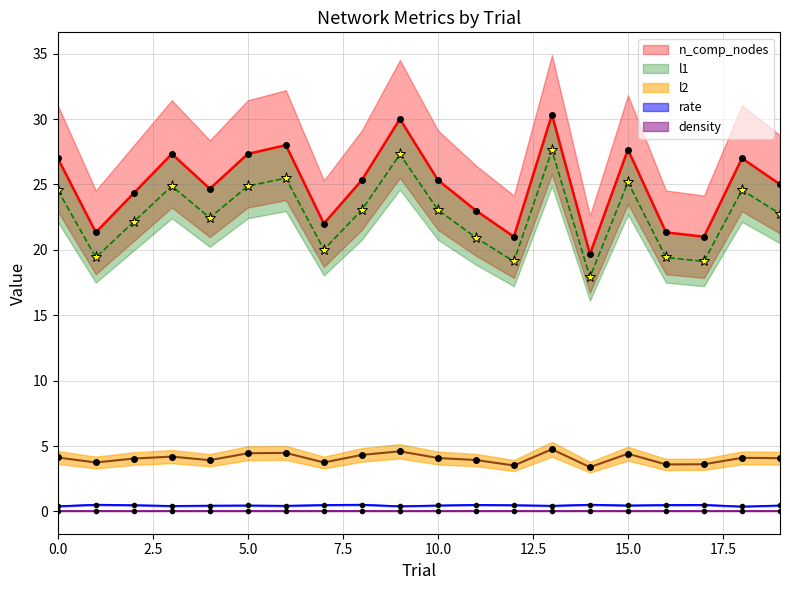

Is the value of n_comp_nodes at 9 greater than the value of l1 at 17?

Yes